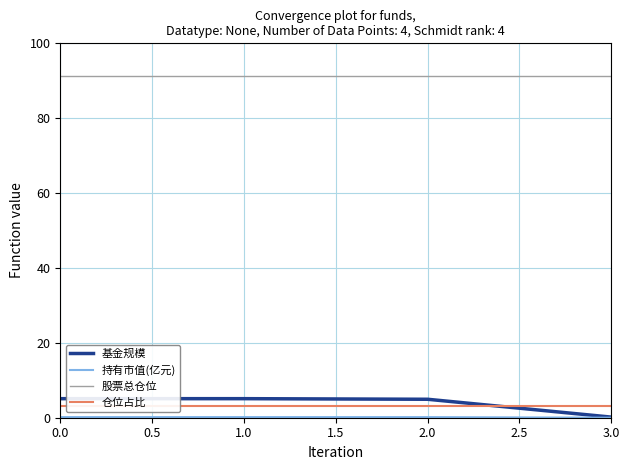

What is the maximum value shown in the chart?

91.4